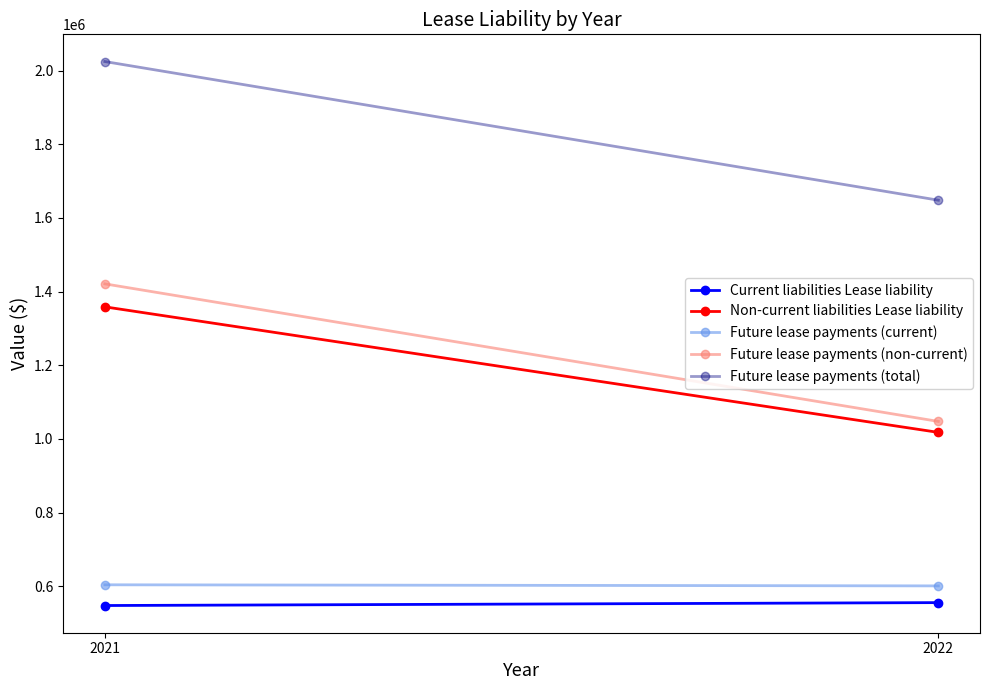

List the series in order of their peak value, highest first.

Future lease payments (total), Future lease payments (non-current), Non-current liabilities Lease liability, Future lease payments (current), Current liabilities Lease liability